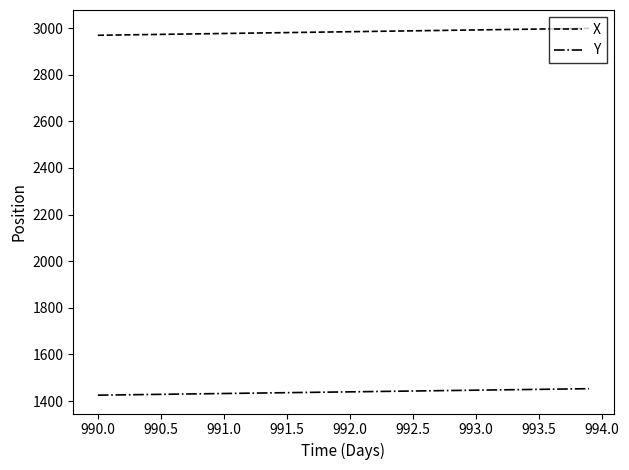

True or false: X and Y intersect in this chart.

False